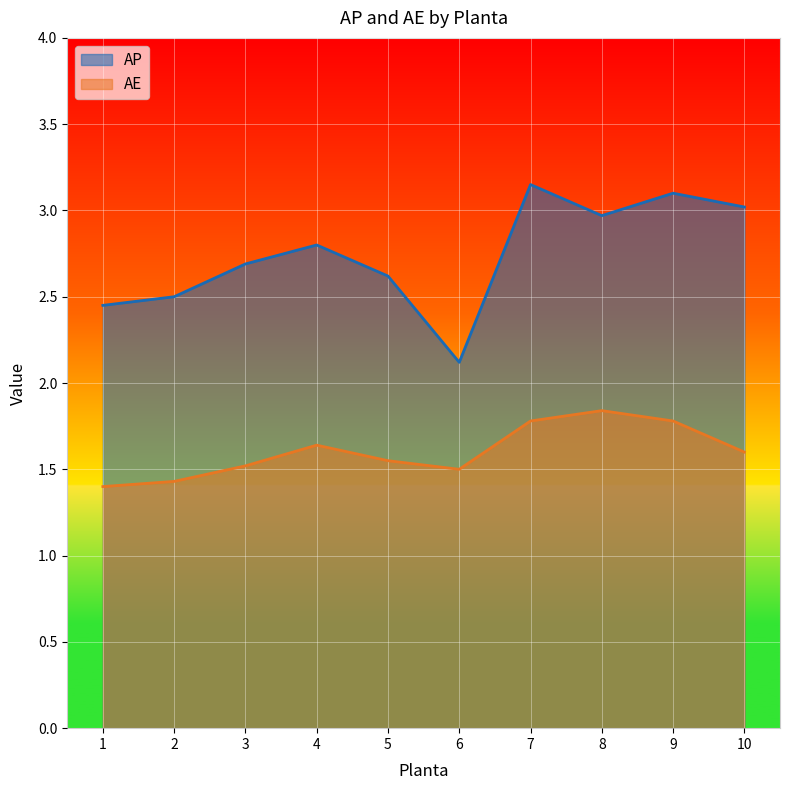

What is the difference between the maximum and minimum values in the AE series?

0.4